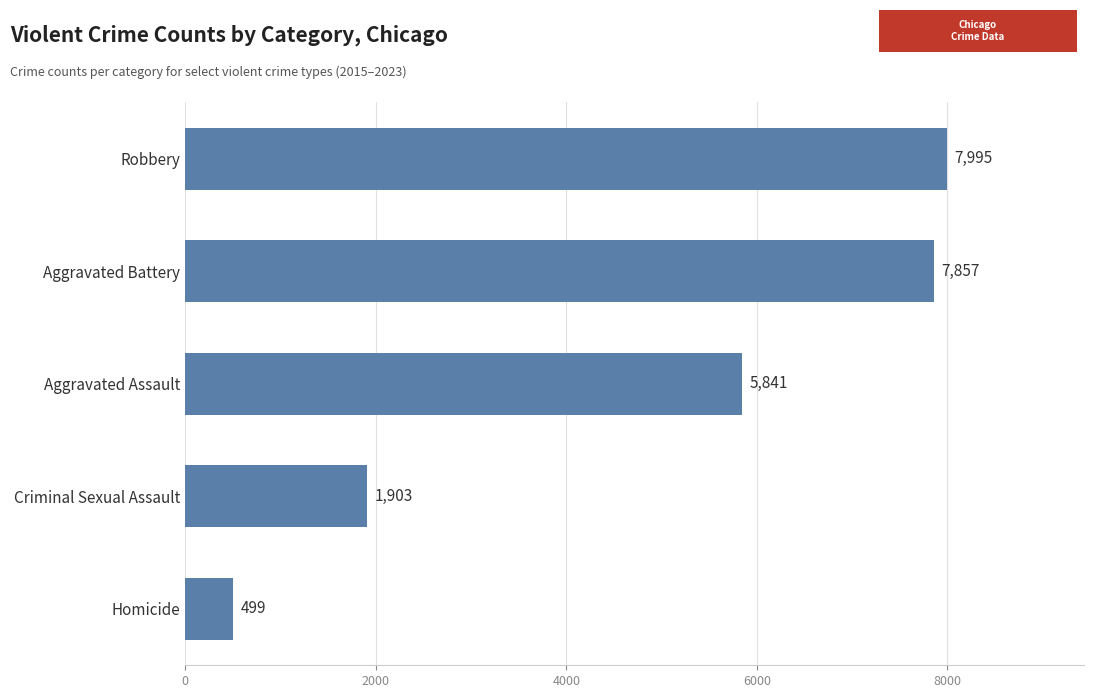

Reading top to bottom, what are all the values shown in this chart?

Robbery=7995	Aggravated Battery=7857	Aggravated Assault=5841	Criminal Sexual Assault=1903	Homicide=499